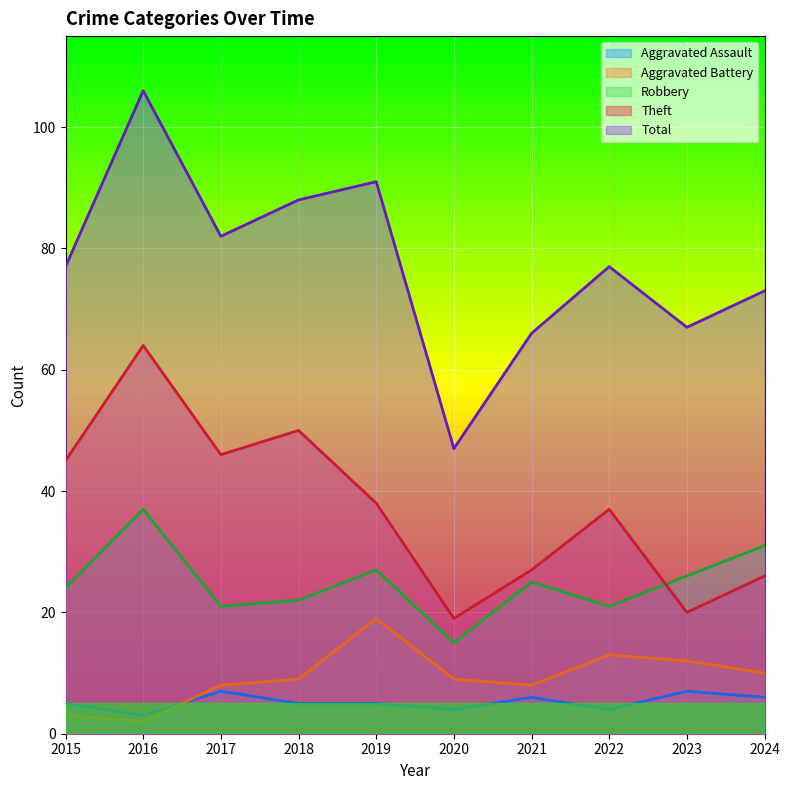

What is the minimum value for Aggravated Battery?

2